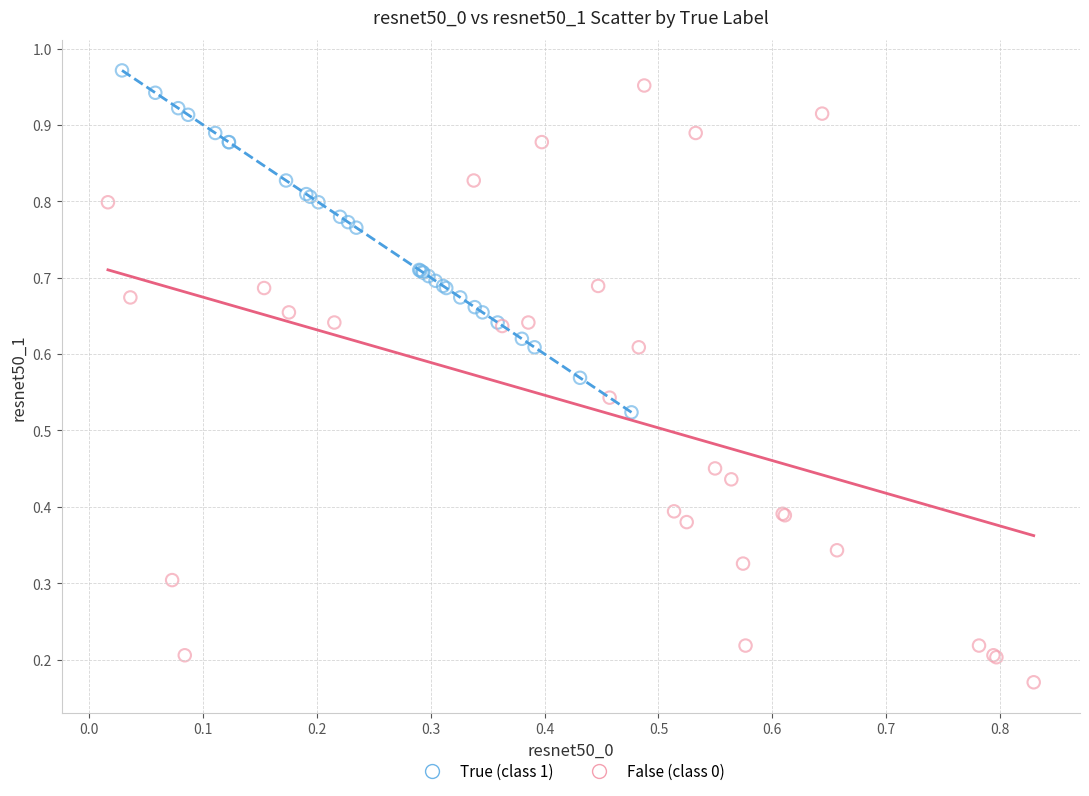

Which series reaches the minimum Y coordinate?

False (class 0)